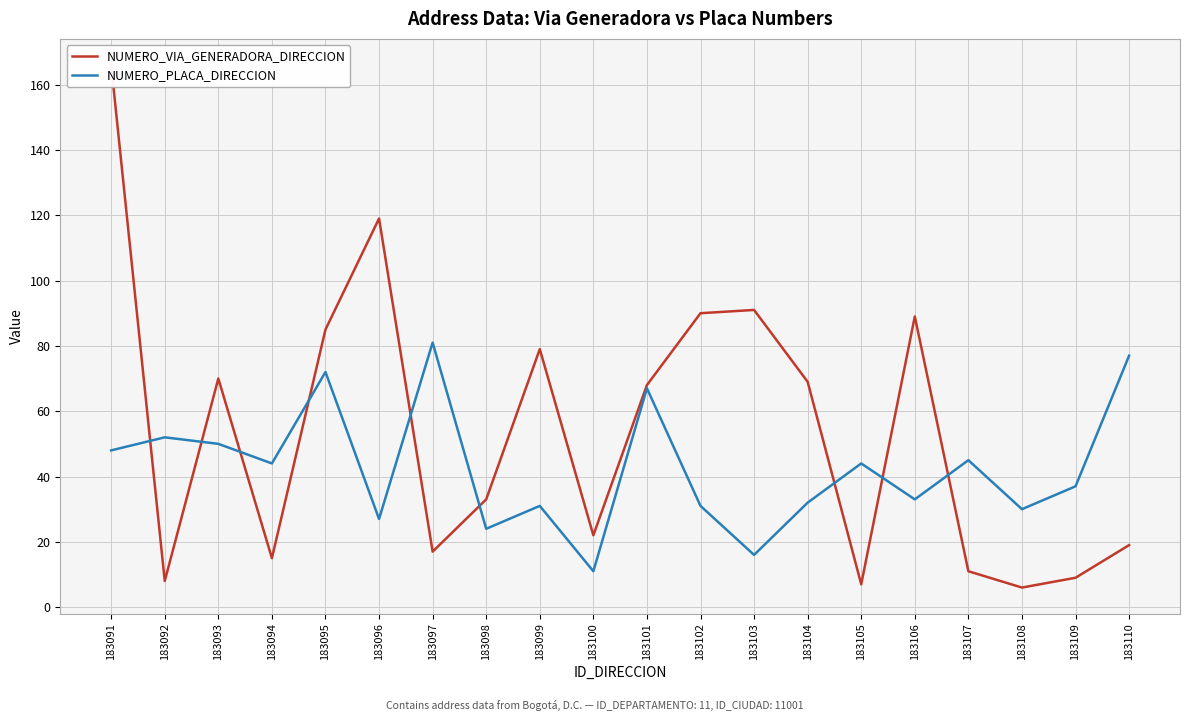

Which series has the largest total across all categories?

NUMERO_VIA_GENERADORA_DIRECCION